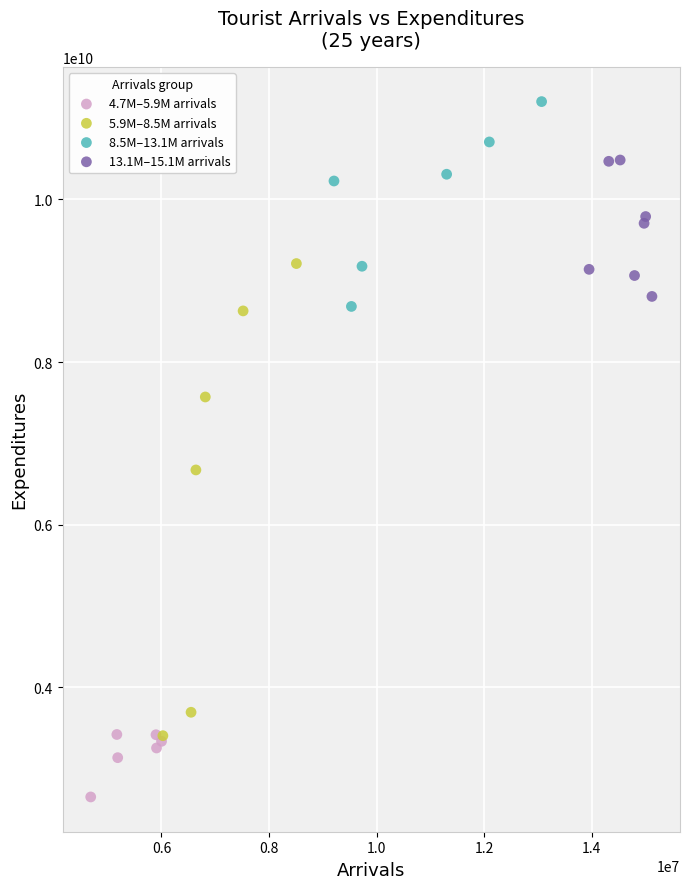

Which series has the largest Y range (max minus min)?

5.9M–8.5M arrivals